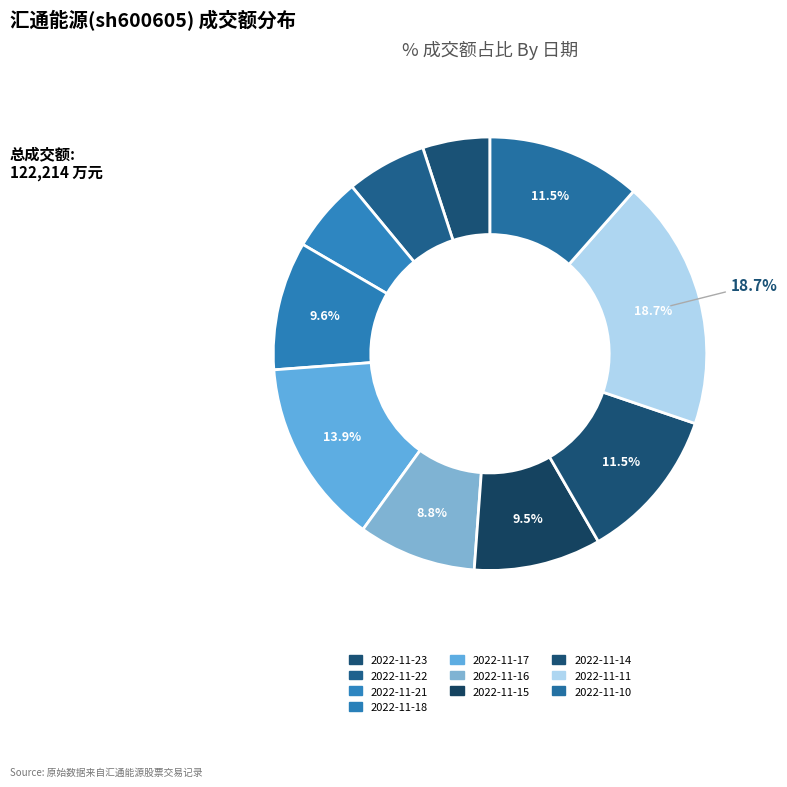

Combined, do 2022-11-16 and 2022-11-15 account for over 50%?

No